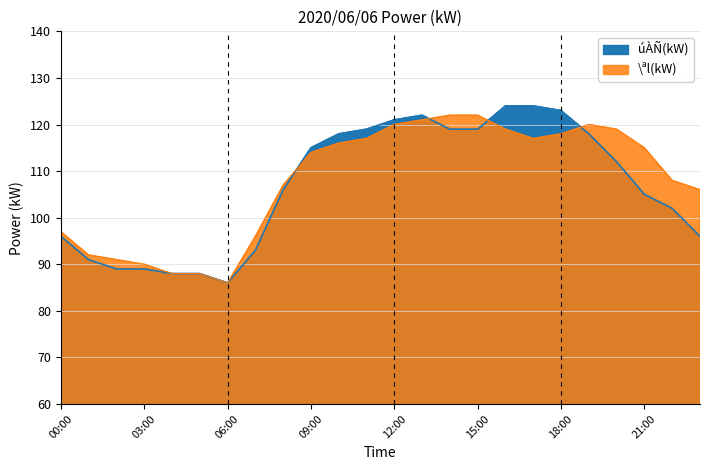

At how many categories does at least one series exceed 88?

21